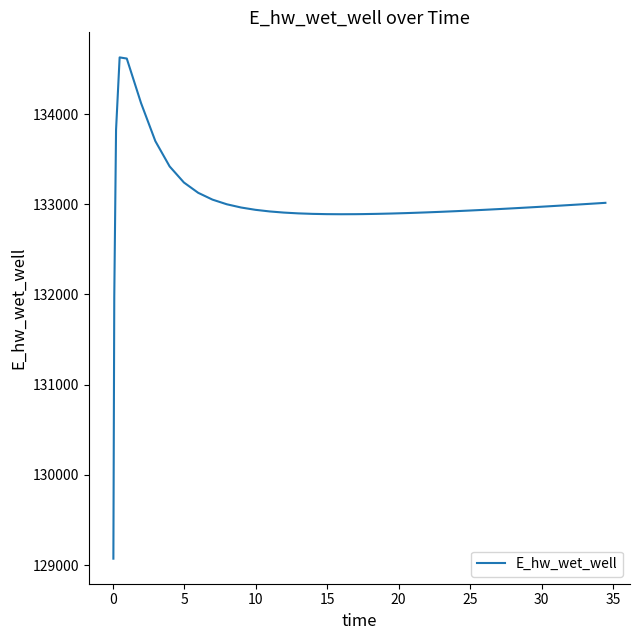

What is the difference between the maximum and minimum values?

5557.7